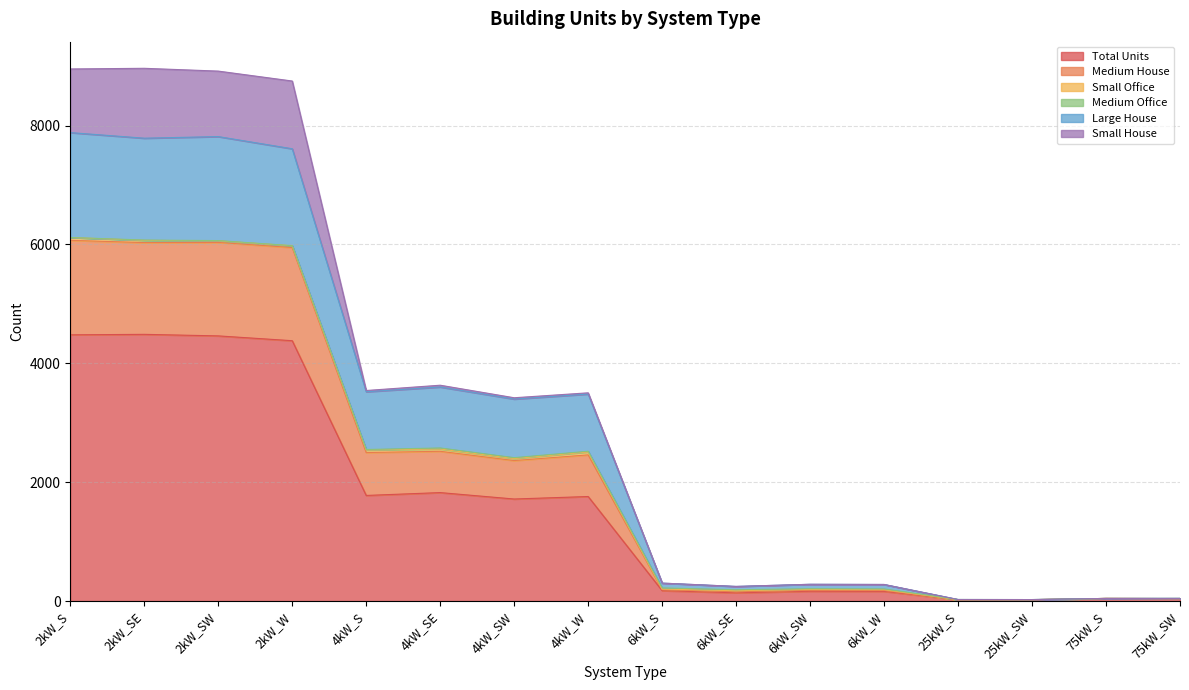

What is the minimum value for Total Units?

22